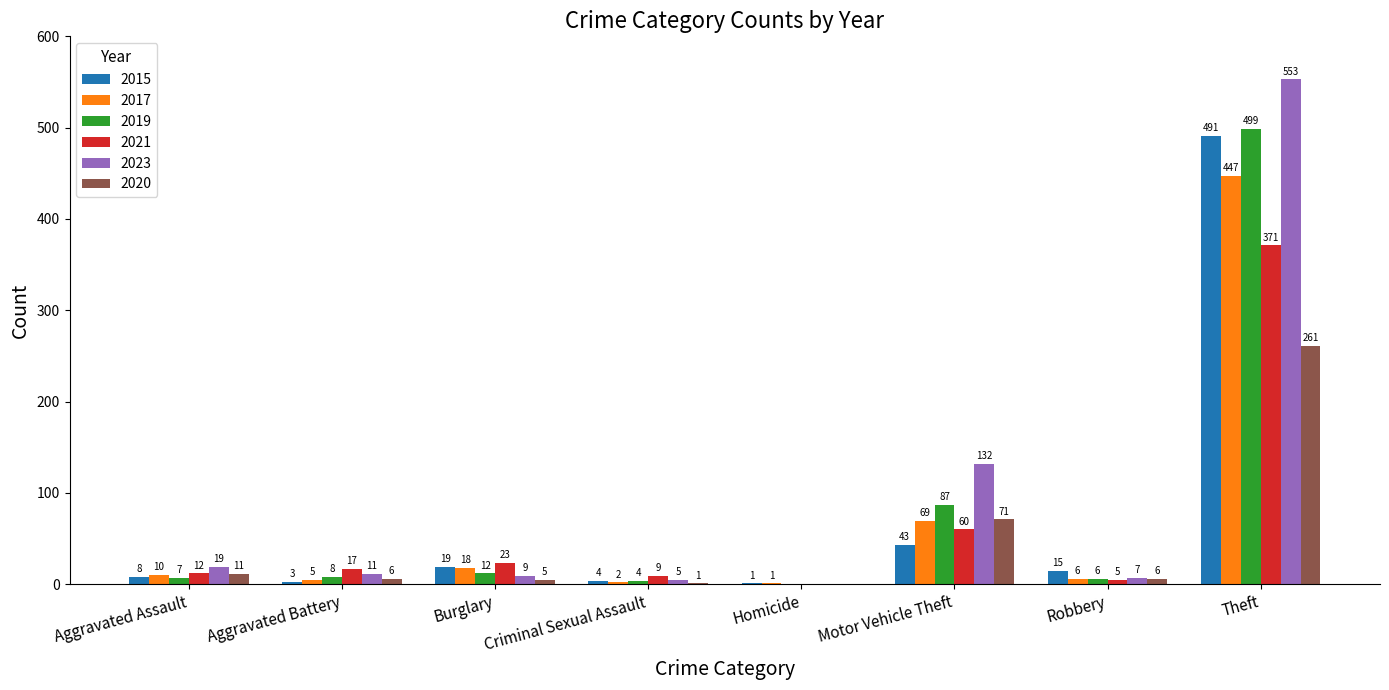

Are the bars grouped side by side (vs. stacked)?

Yes